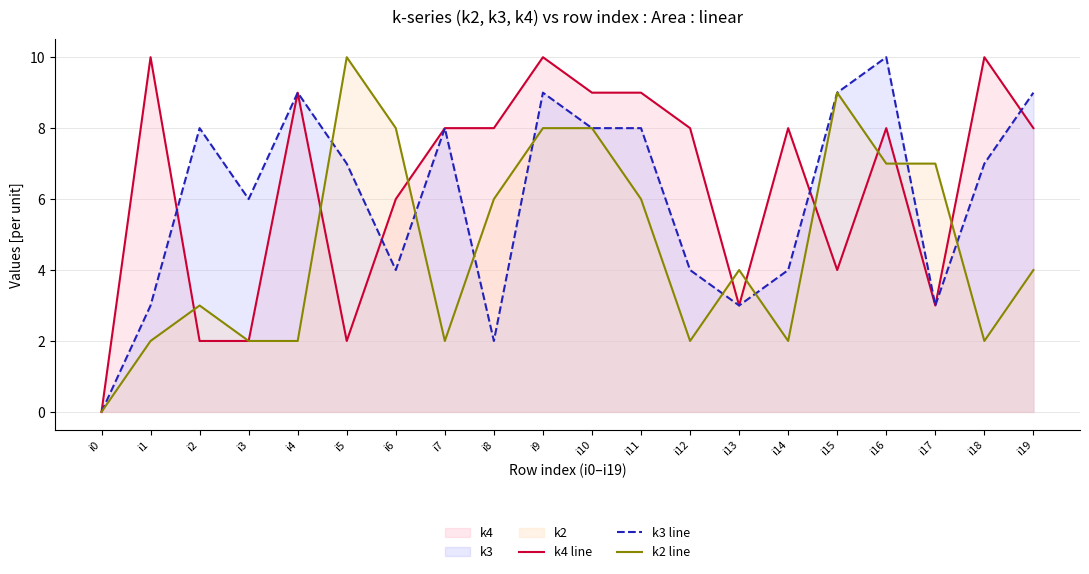

Reading left to right, transcribe all the data shown in this chart.

k4 line: 0	10	2	2	9	2	6	8	8	10	9	9	8	3	8	4	8	3	10	8
k3 line: 0	3	8	6	9	7	4	8	2	9	8	8	4	3	4	9	10	3	7	9
k2 line: 0	2	3	2	2	10	8	2	6	8	8	6	2	4	2	9	7	7	2	4